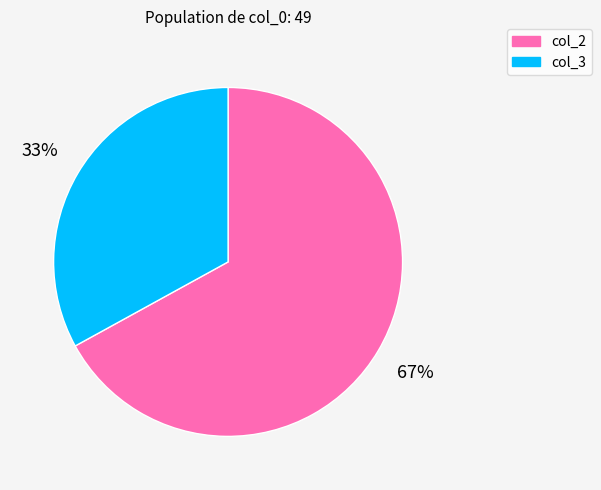

Is there a majority slice in this chart?

Yes